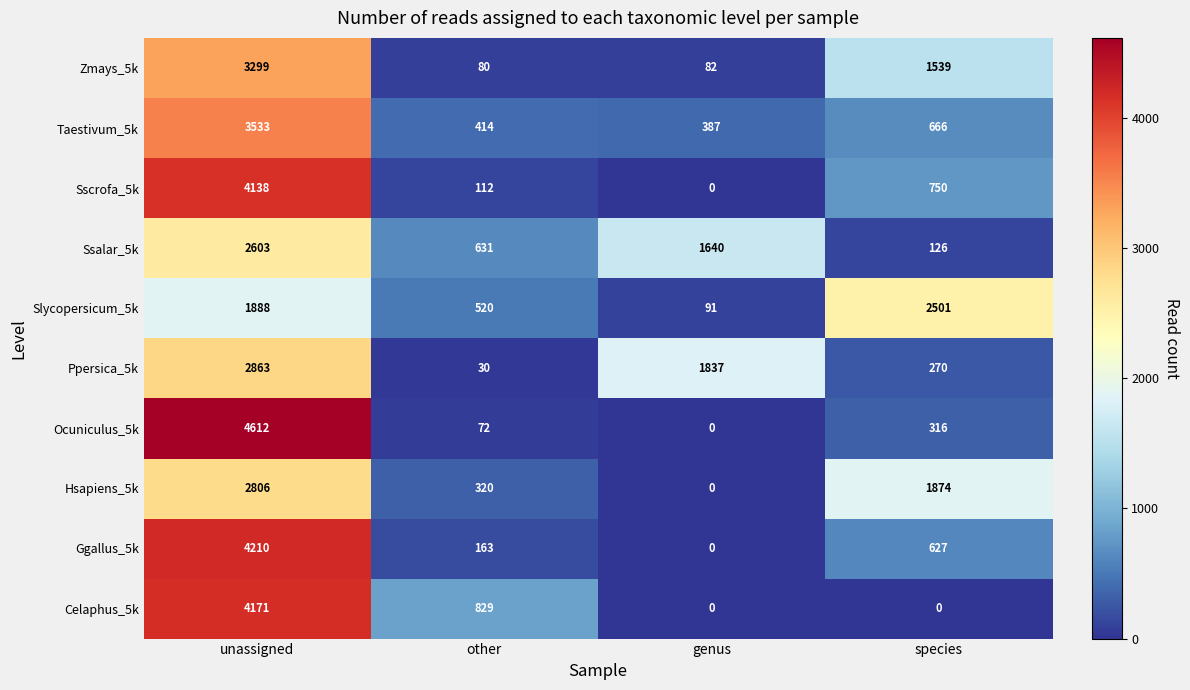

Where is Ocuniculus_5k nearest to the value 2306?

species